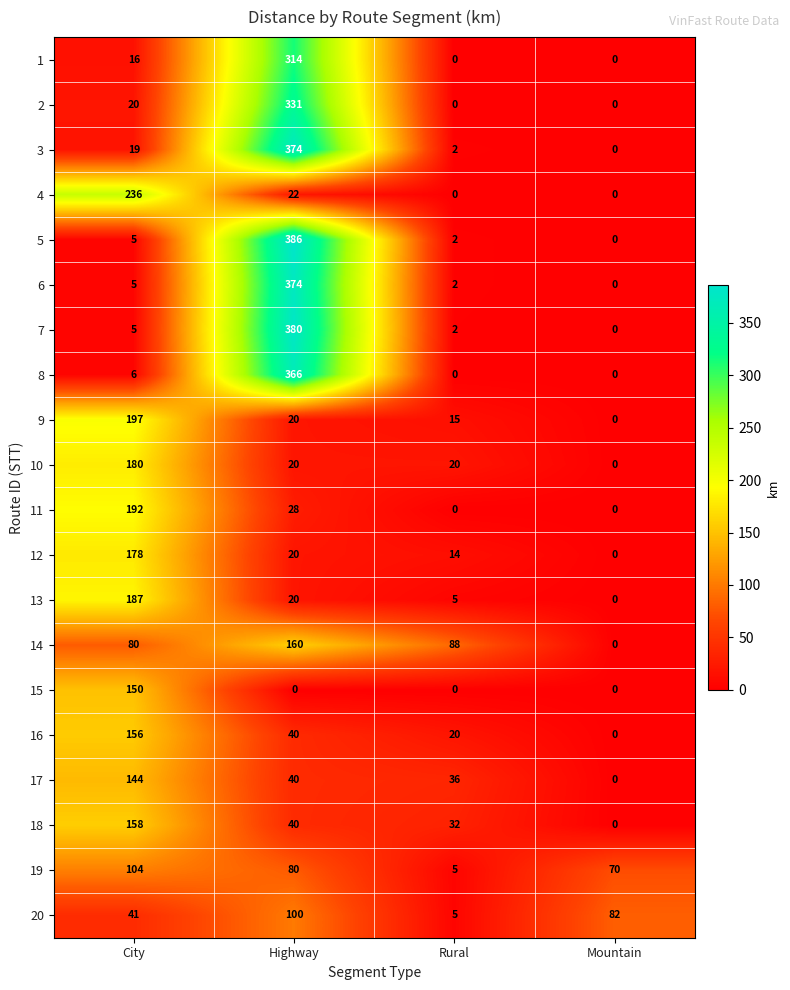

How many categories are shown in the chart?

4